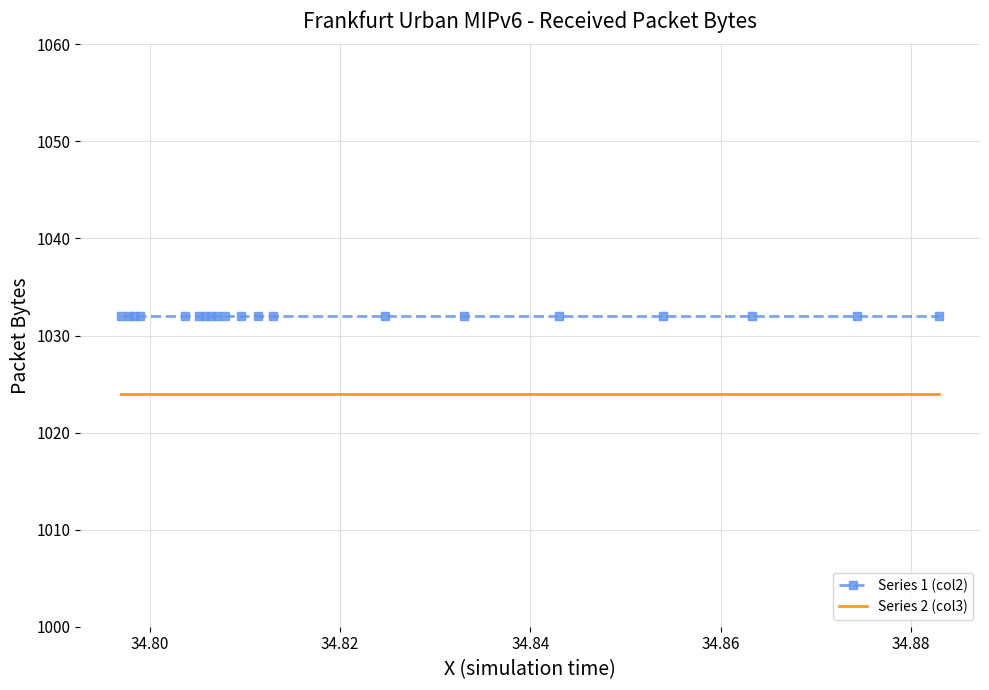

Which series has the largest total across all categories?

Series 1 (col2)